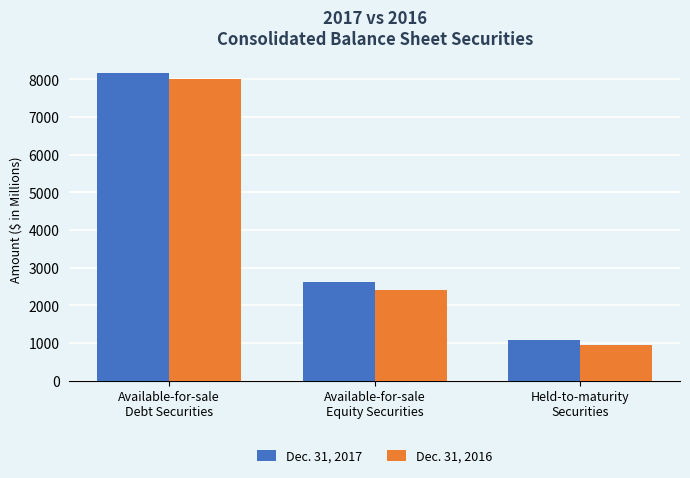

Read the Dec. 31, 2017 value at Held-to-maturity
Securities.

1069.2